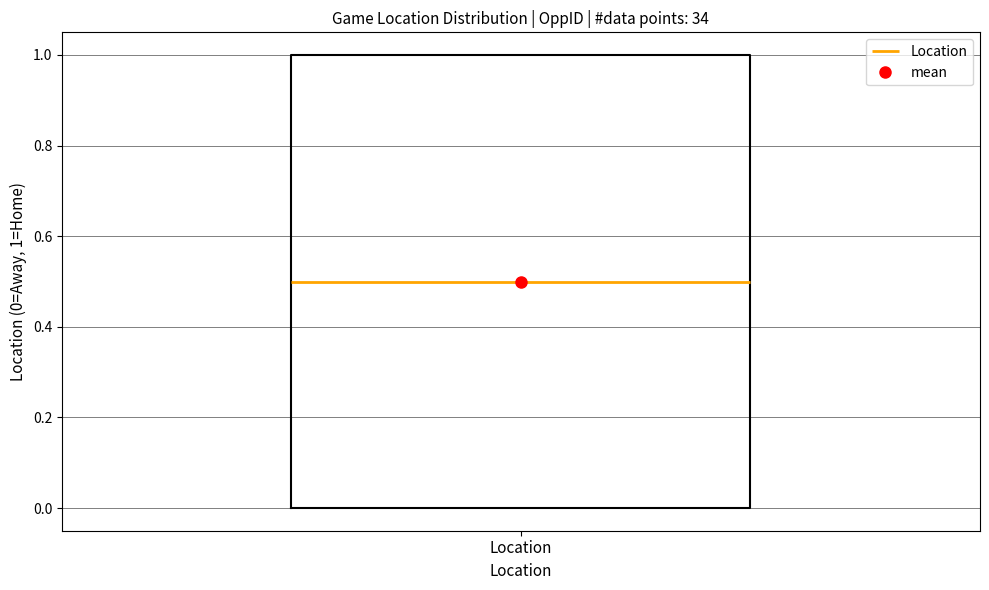

Read this box plot against the y-axis: the position of the median line, the range covered by the box, and the ends of both whiskers. The values are not printed on the chart, so give them approximately, as read against the axis.

median 0.5, box 0.0 to 1.0, whiskers 0.0 to 1.0